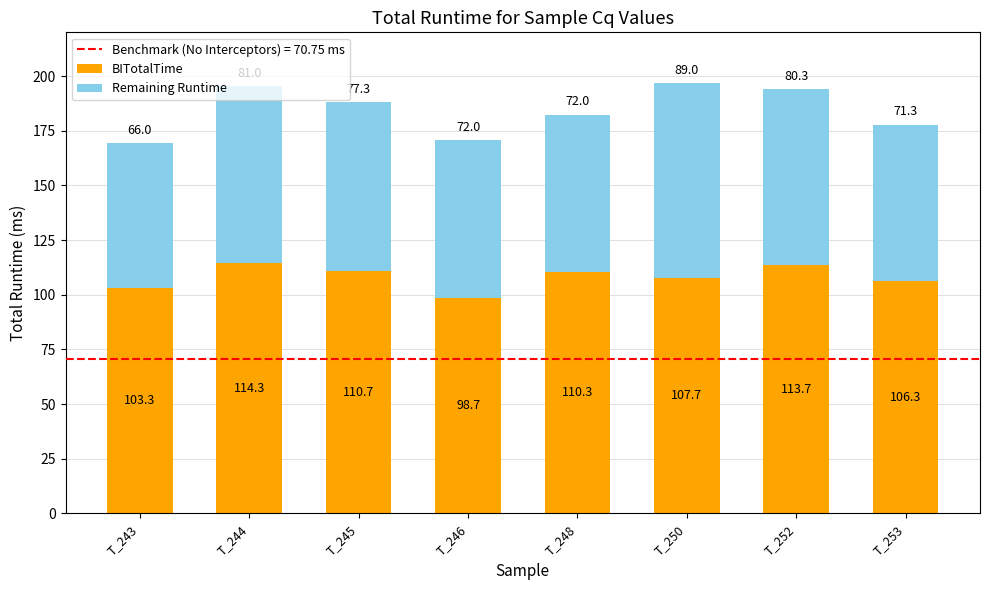

At which label is BITotalTime closest to 106?

T_253